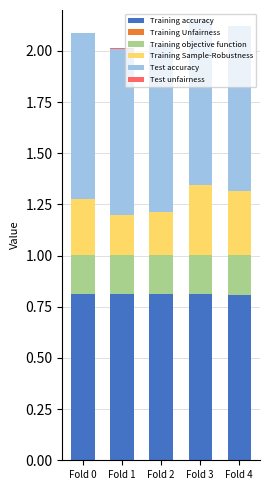

What is the highest value of the Training accuracy series?

0.8